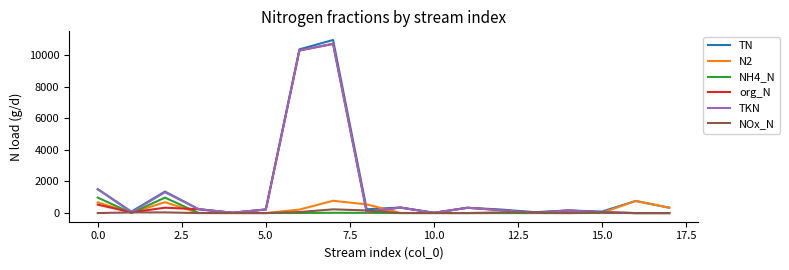

What is the maximum value for TN?

10961.9